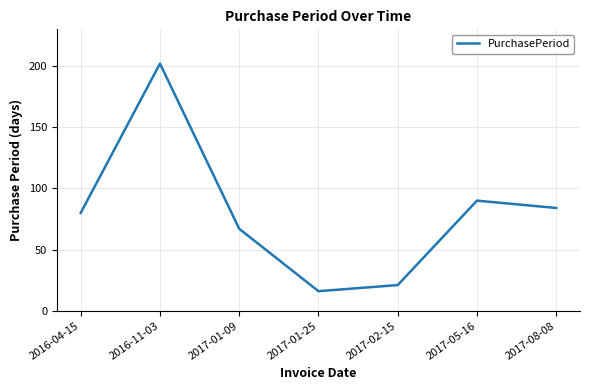

Is it true that the value at 2017-01-09 is 67?

True